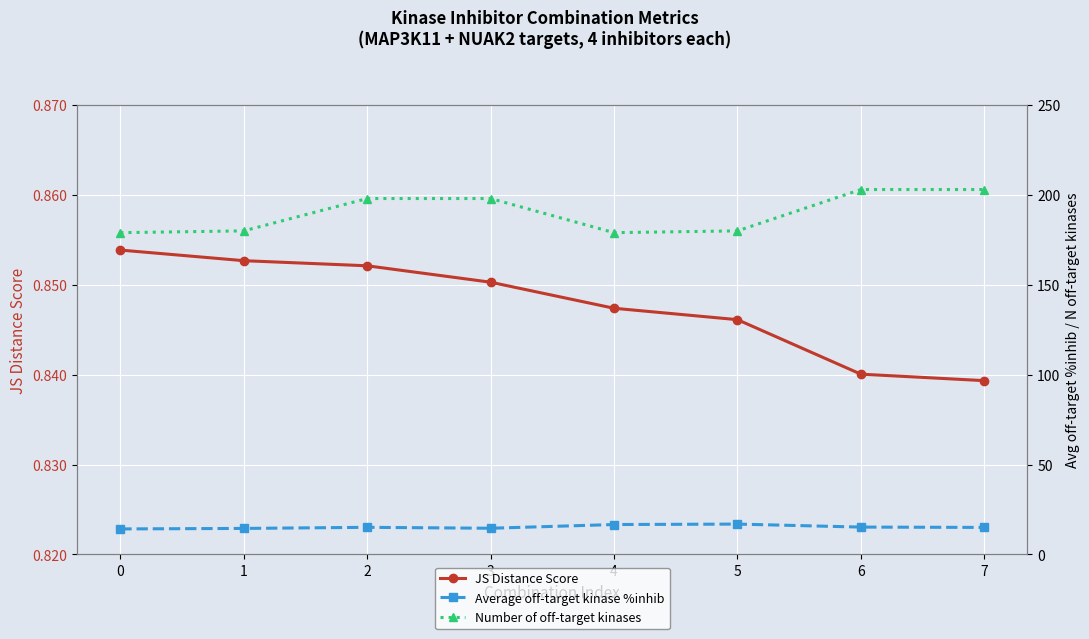

What is the greatest value displayed?

203.0